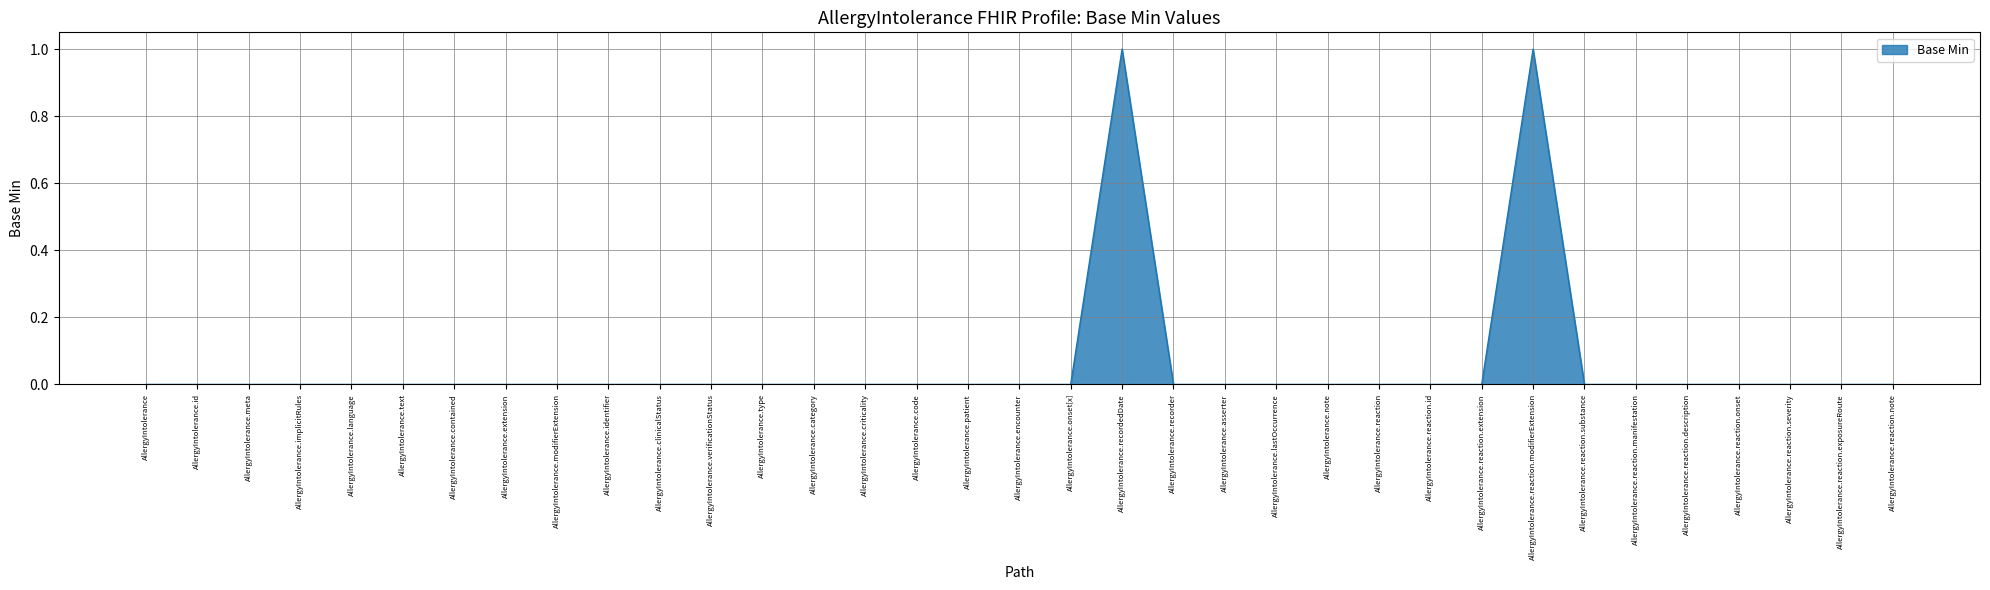

Is it true that the value at AllergyIntolerance.reaction.modifierExtension is 2?

False